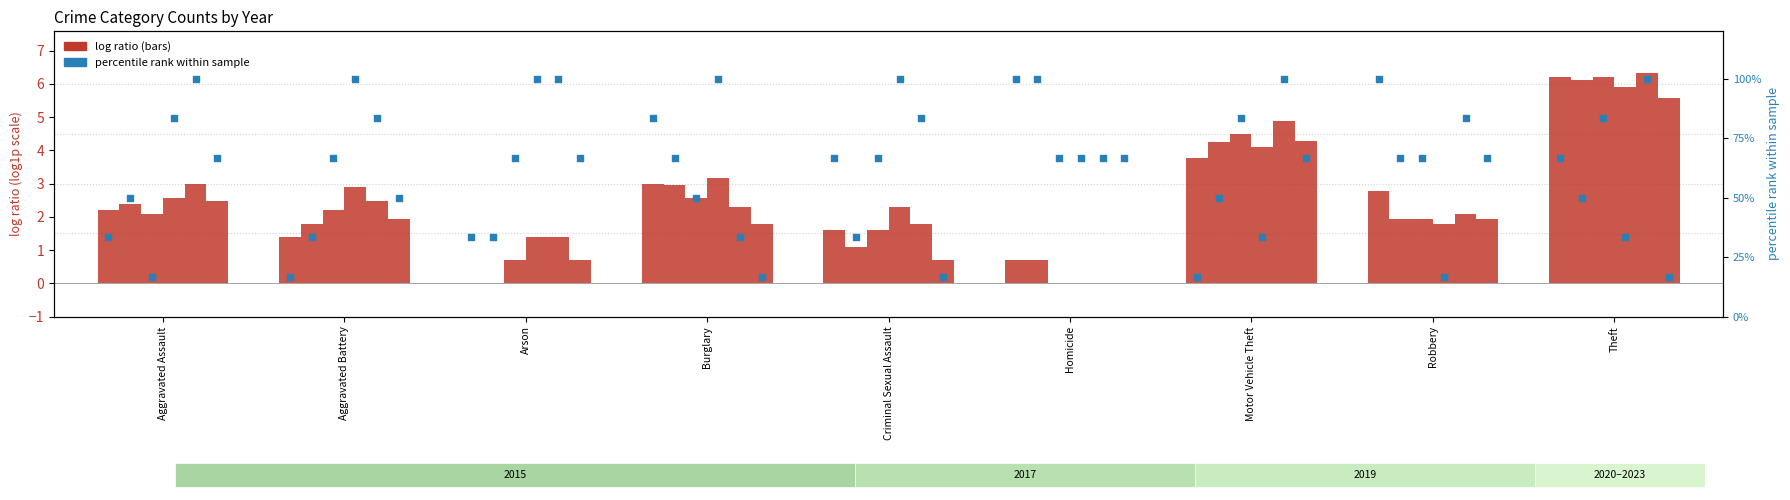

What is the total value across all series at Aggravated Battery?

350.0